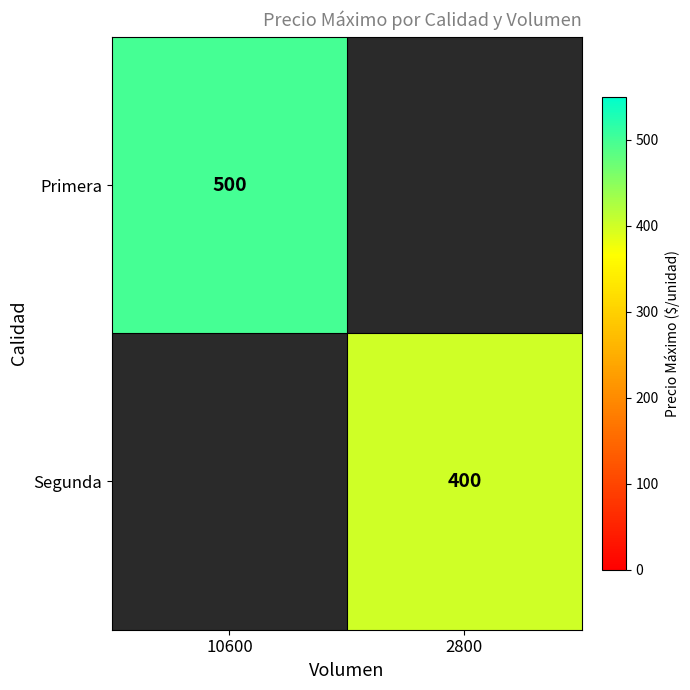

Between 2800 and 10600, which is larger?

10600